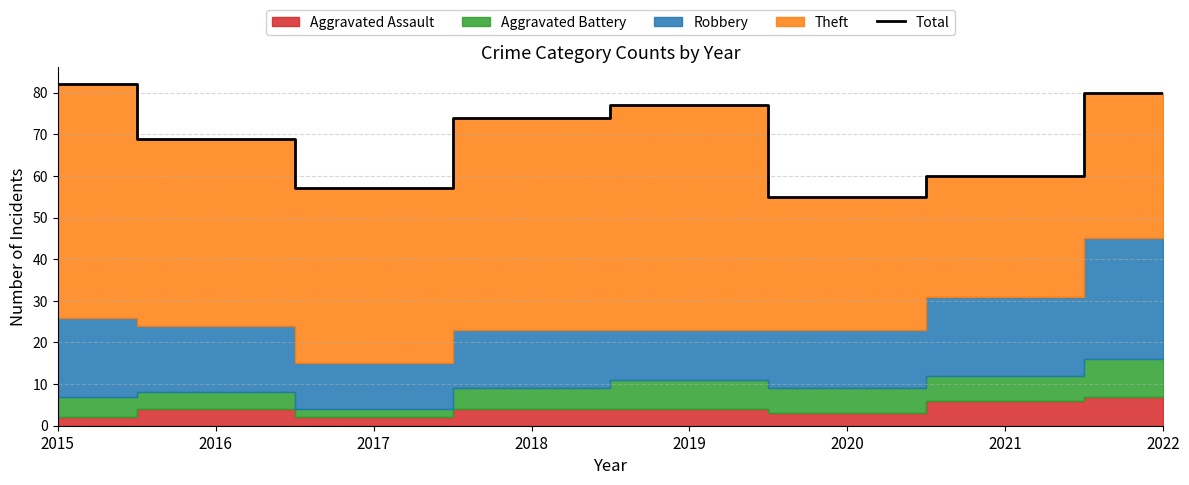

Does the chart have visible grid lines?

Yes